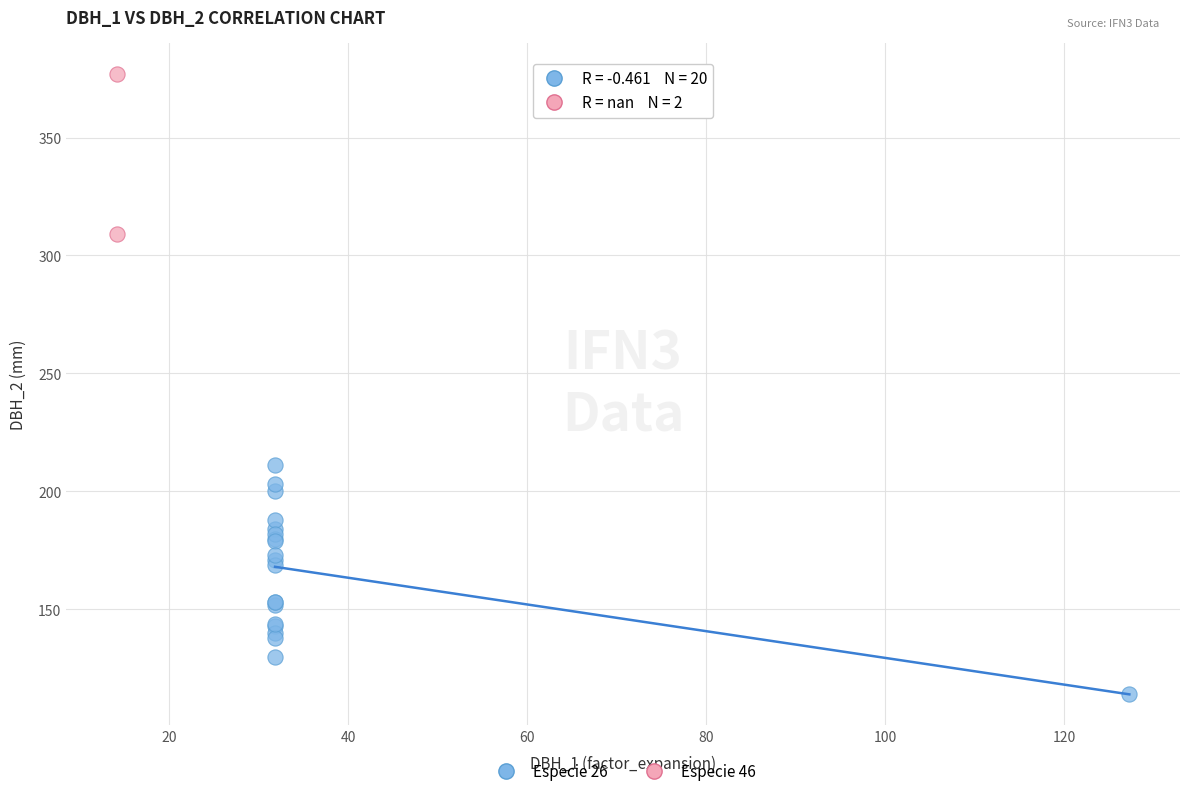

What are all the series names shown in the legend?

Especie 26, Especie 46